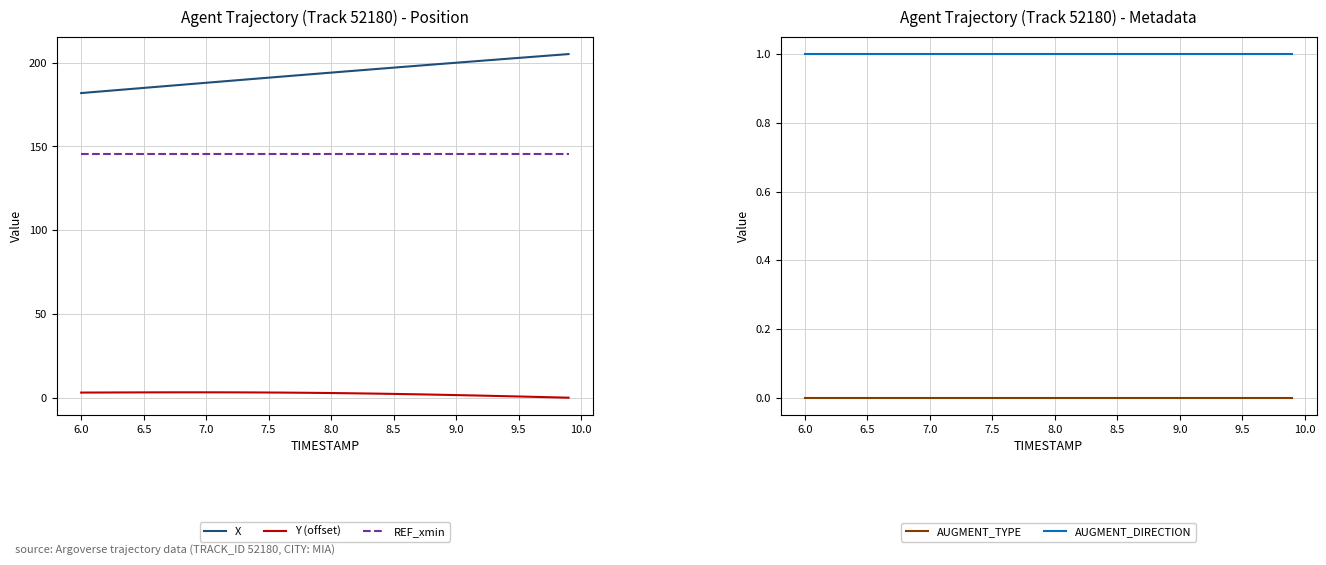

What is the minimum value for X?

181.9